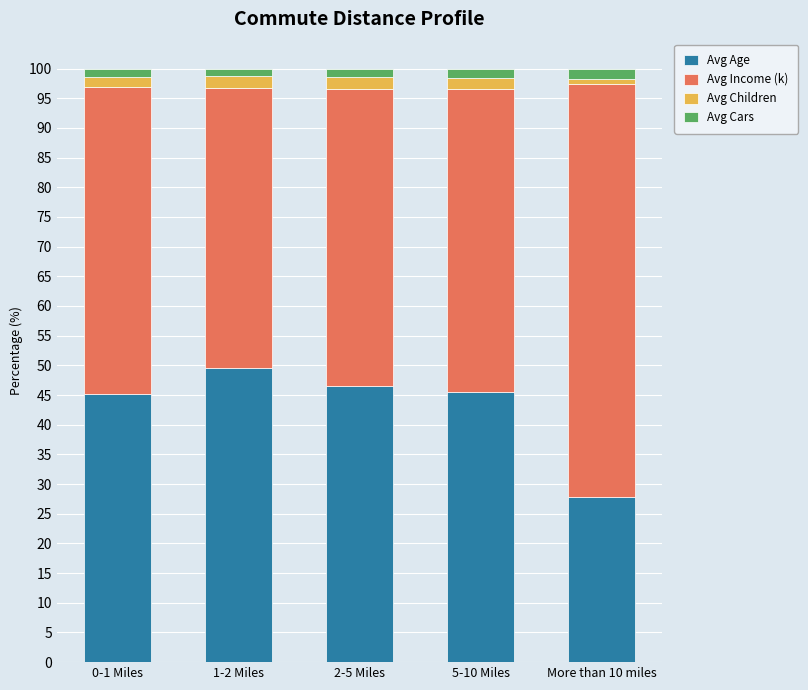

Does the chart contain any negative values?

No